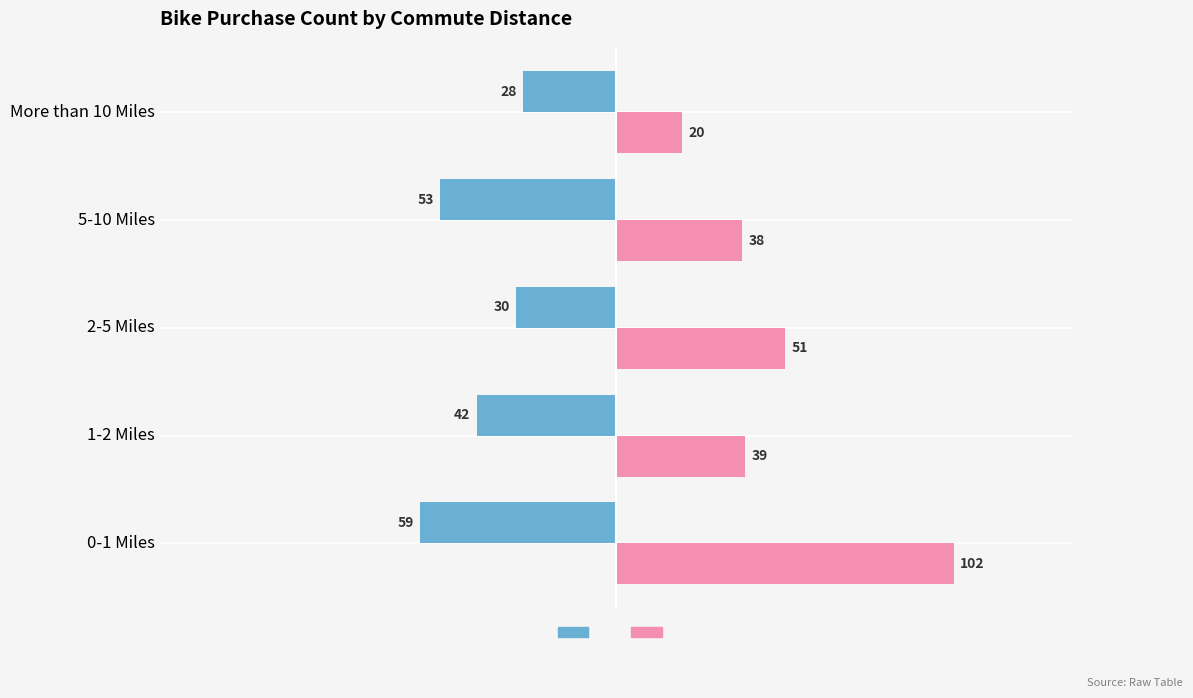

What is the greatest value displayed?

102